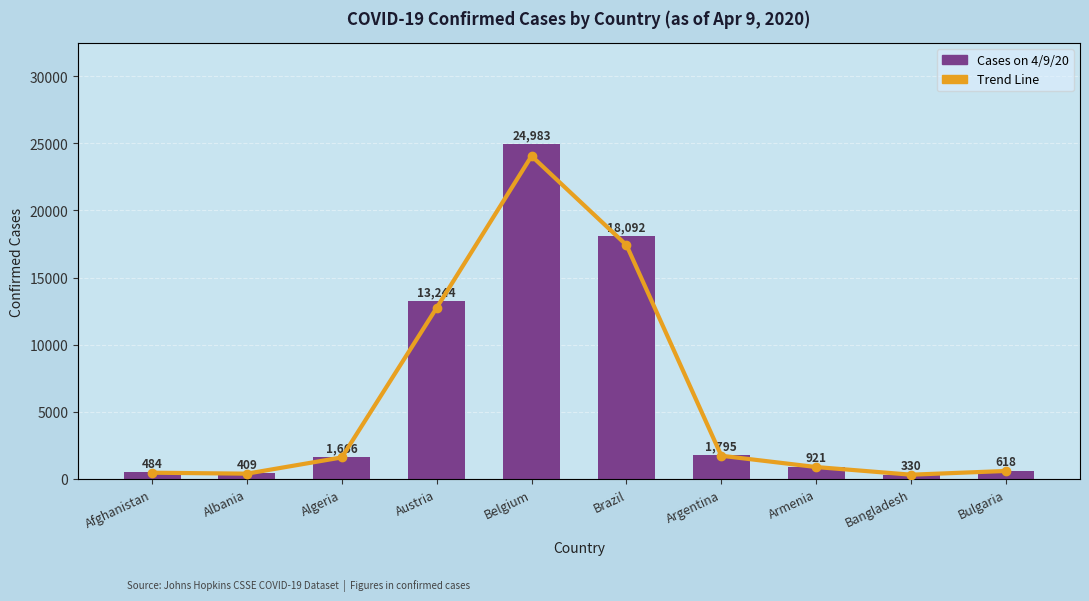

What is the minimum value for Cases on 4/9/20?

330